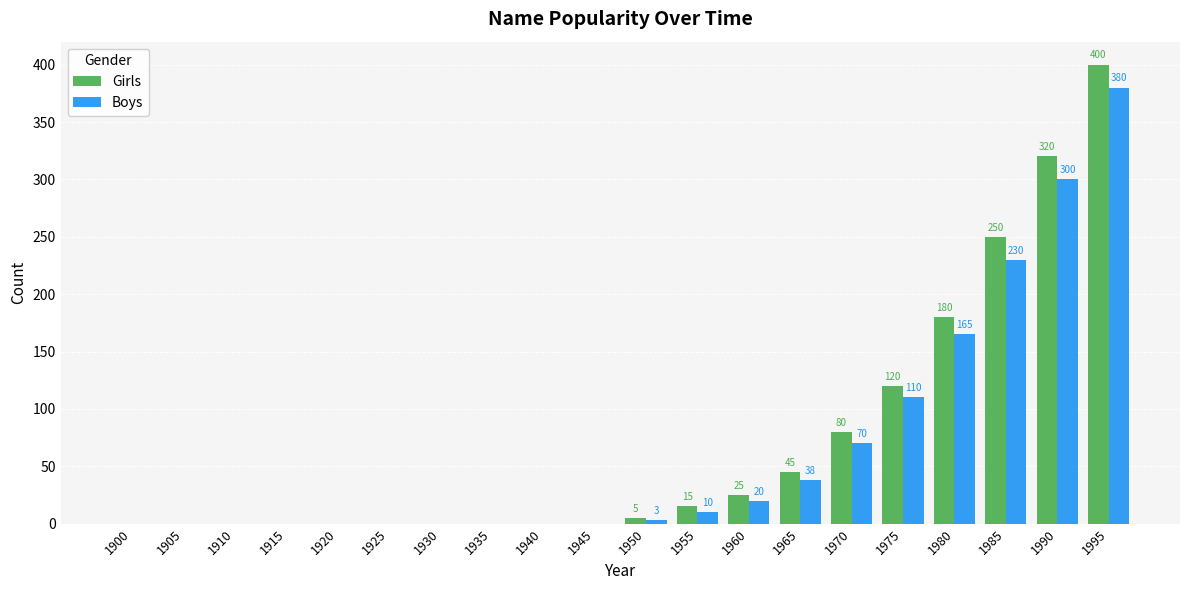

What is the highest value of the Boys series?

380